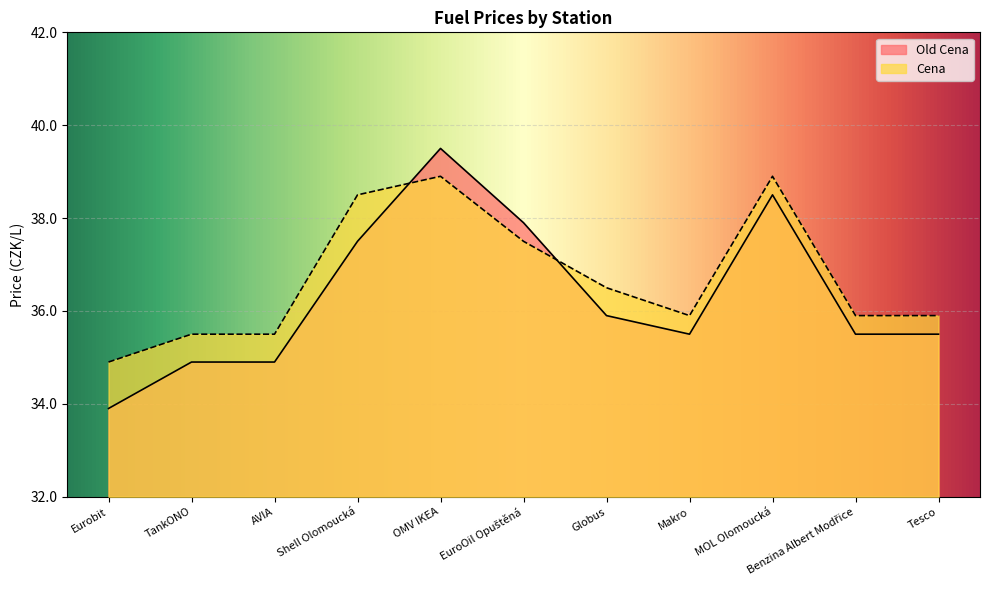

Which label corresponds to the smallest value in the chart?

Eurobit